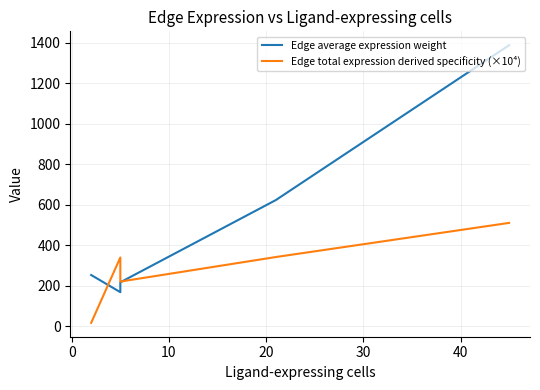

What is the difference between the Edge average expression weight values at 0 and 30?

1219.9